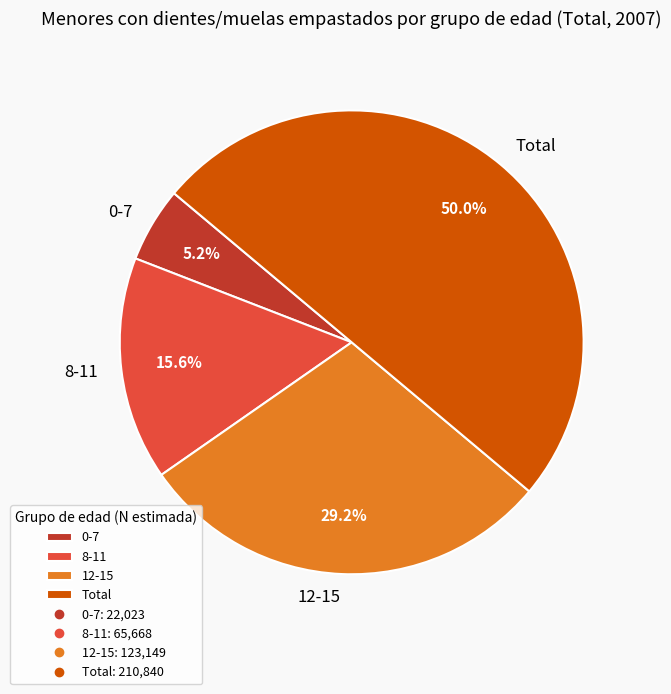

Does 8-11 represent more than half of the total?

No